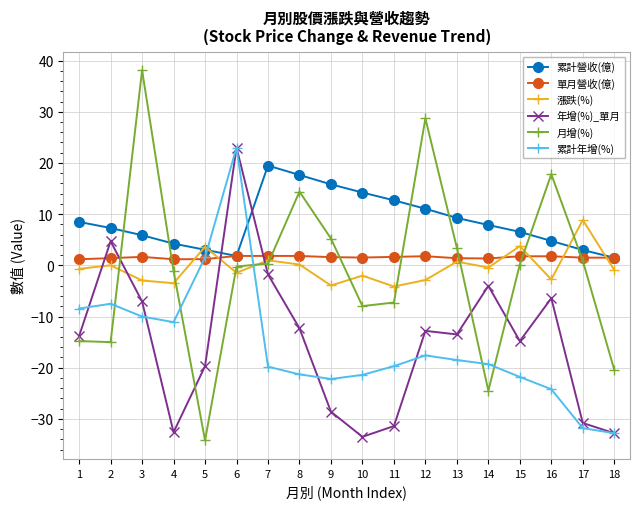

What is the difference between the 累計營收(億) values at 16 and 8?

12.9